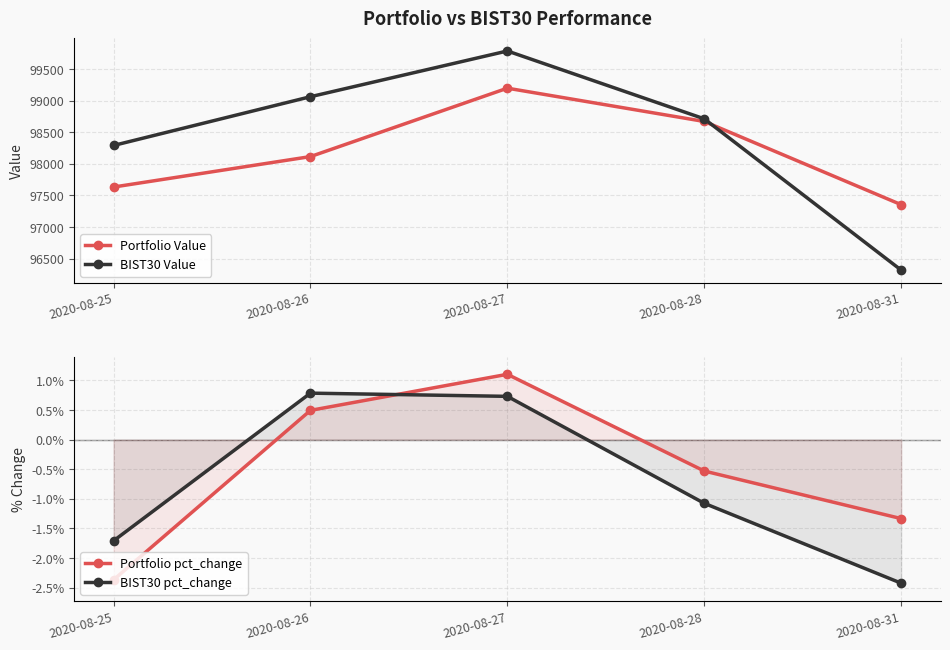

At 2020-08-31, list the series in order from largest to smallest.

Portfolio Value, BIST30 Value, Portfolio pct_change, BIST30 pct_change